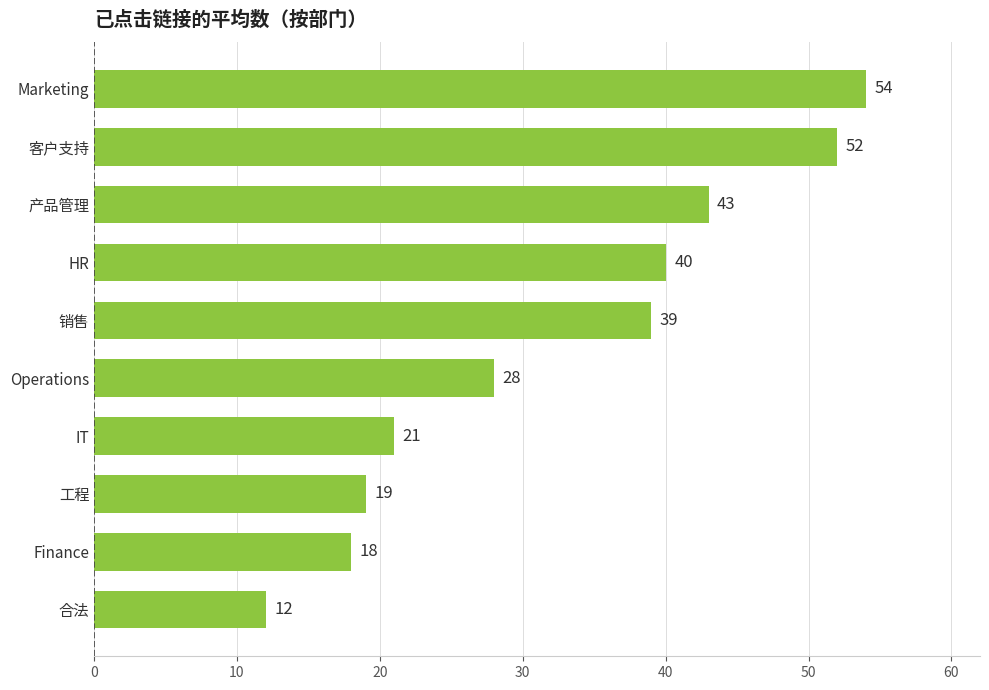

What is the greatest value displayed?

54